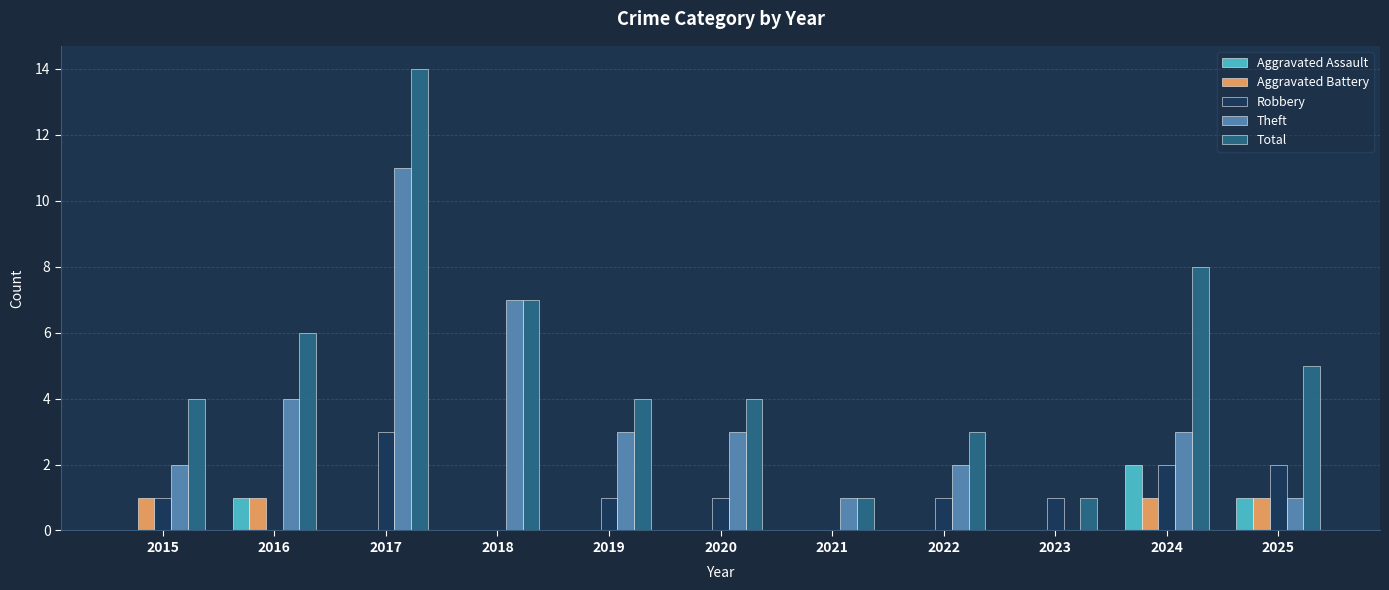

How many distinct data groups are displayed?

5